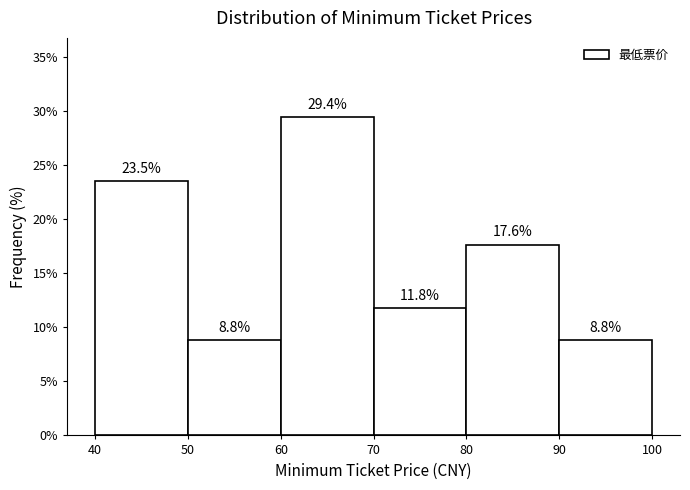

Which range on the x-axis has the tallest bar?

60 to 70